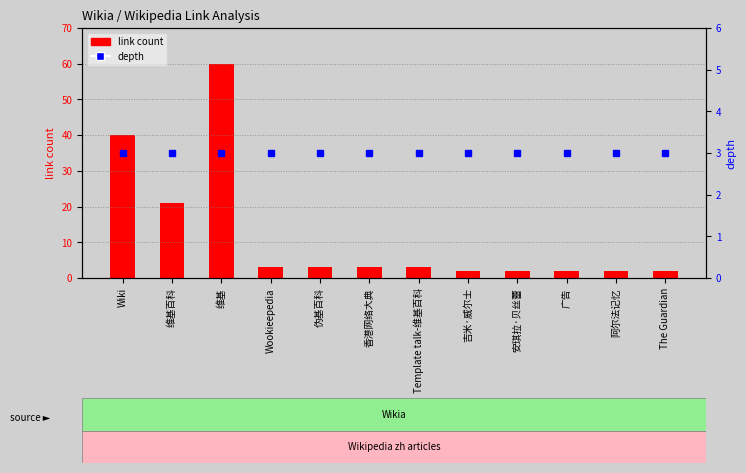

Is the value of depth at 广告 greater than the value of link count at 维基百科?

No